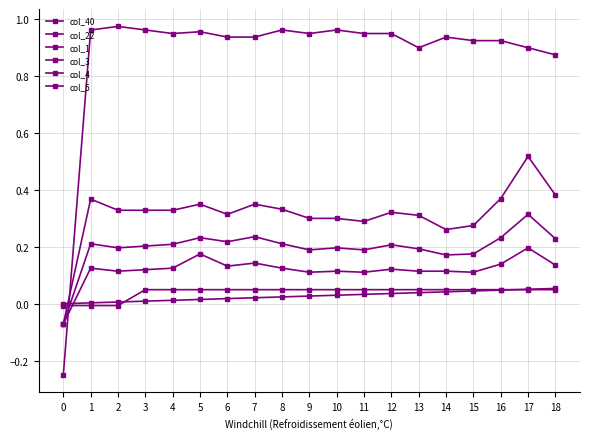

How many lines are shown in the chart?

6